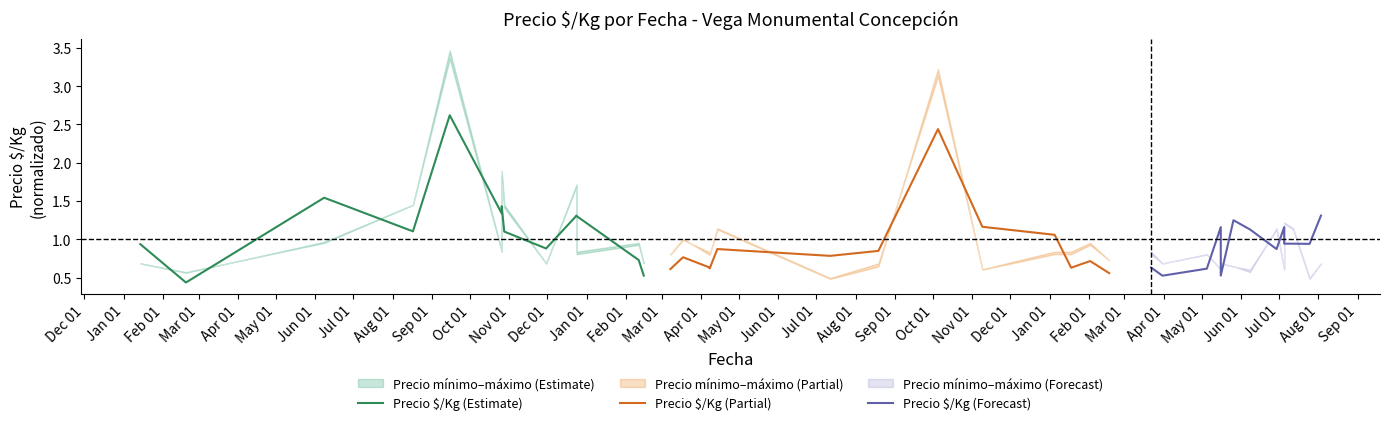

What is the label of the 7th point from the left?

Jun 01